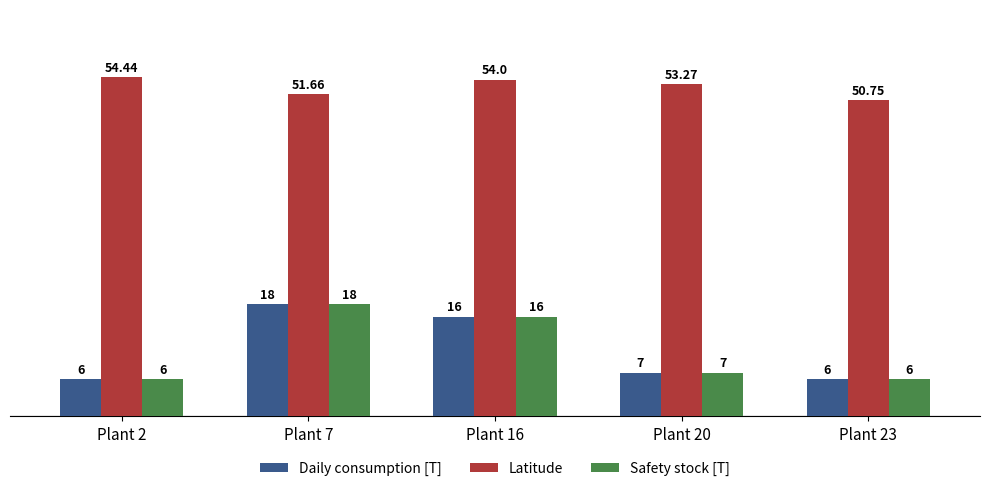

What are all the series names shown in the legend?

Daily consumption [T], Latitude, Safety stock [T]